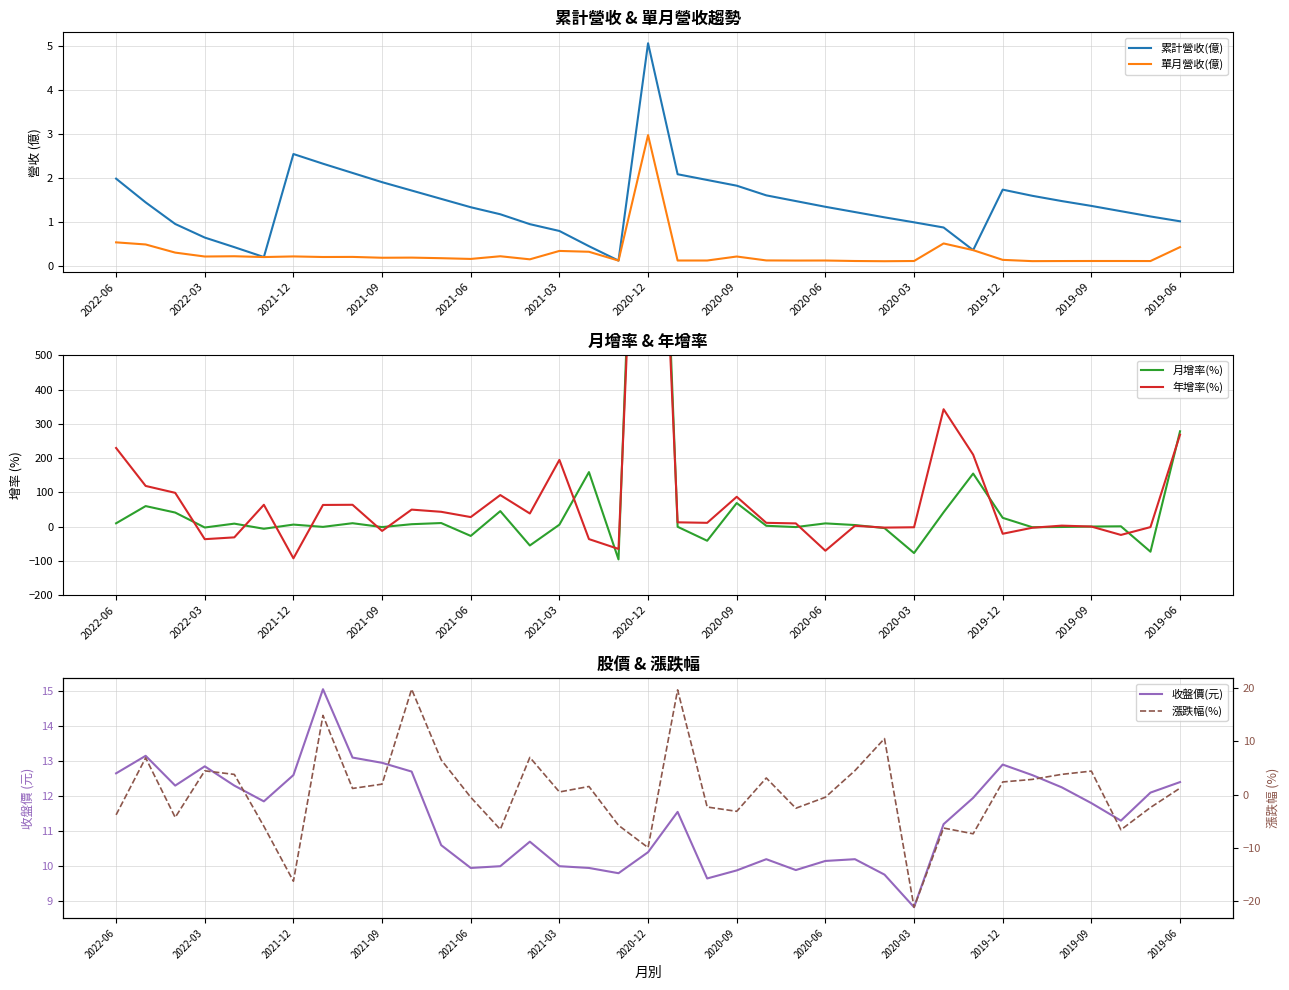

List the series in order of their peak value, lowest first.

單月營收(億), 累計營收(億), 收盤價(元), 漲跌幅(%), 年增率(%), 月增率(%)